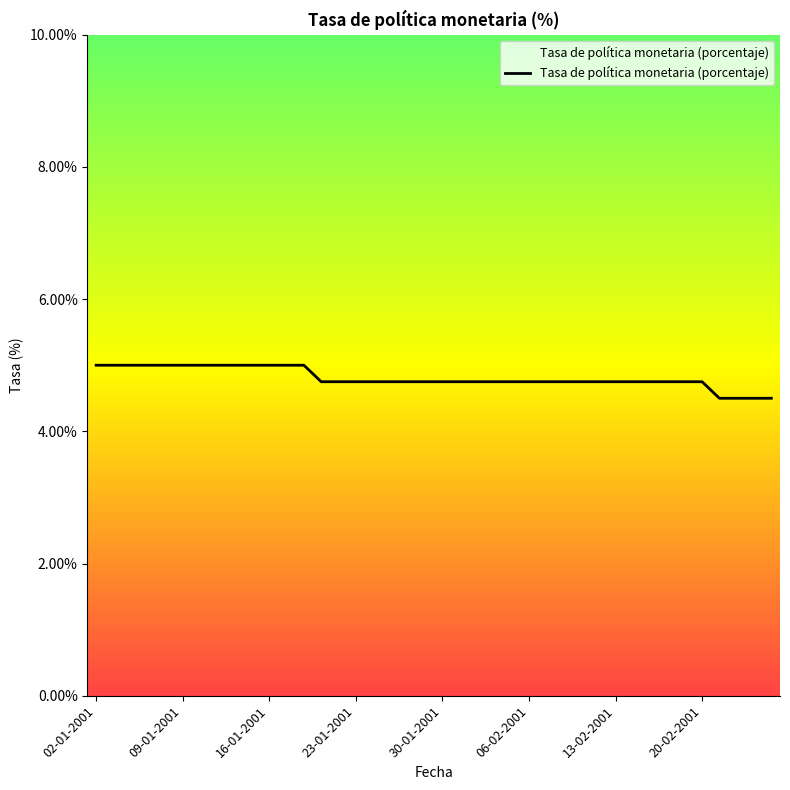

Reading left to right, list all the values displayed in this chart.

5.0	5.0	5.0	5.0	5.0	5.0	5.0	5.0	5.0	5.0	5.0	5.0	5.0	4.8	4.8	4.8	4.8	4.8	4.8	4.8	4.8	4.8	4.8	4.8	4.8	4.8	4.8	4.8	4.8	4.8	4.8	4.8	4.8	4.8	4.8	4.8	4.5	4.5	4.5	4.5